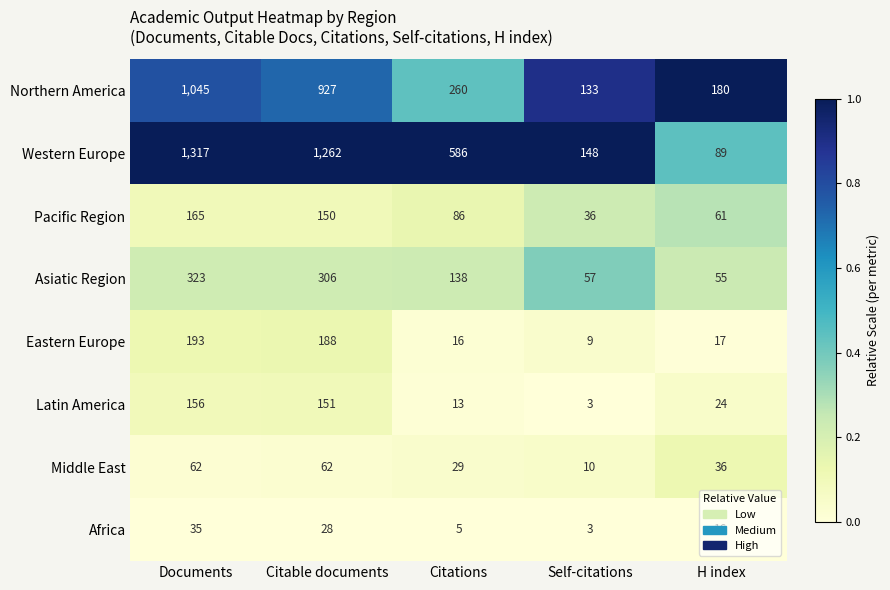

What is the spread (max minus min) of values at Citations?

581